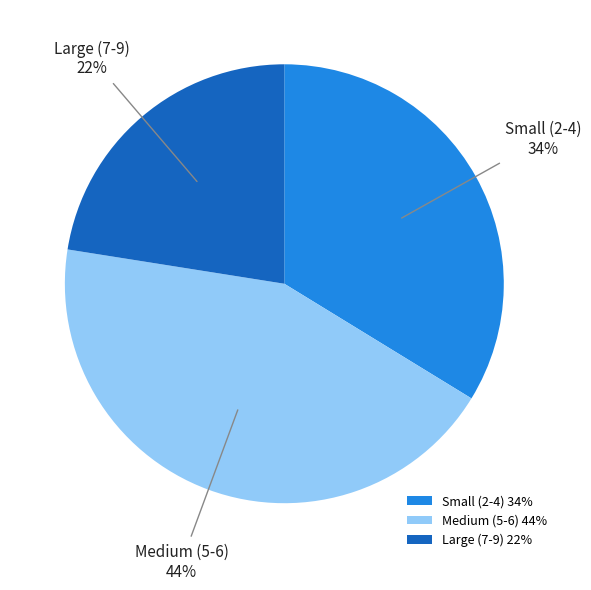

What percentage is the Large (7-9) slice, to the nearest percent?

23%